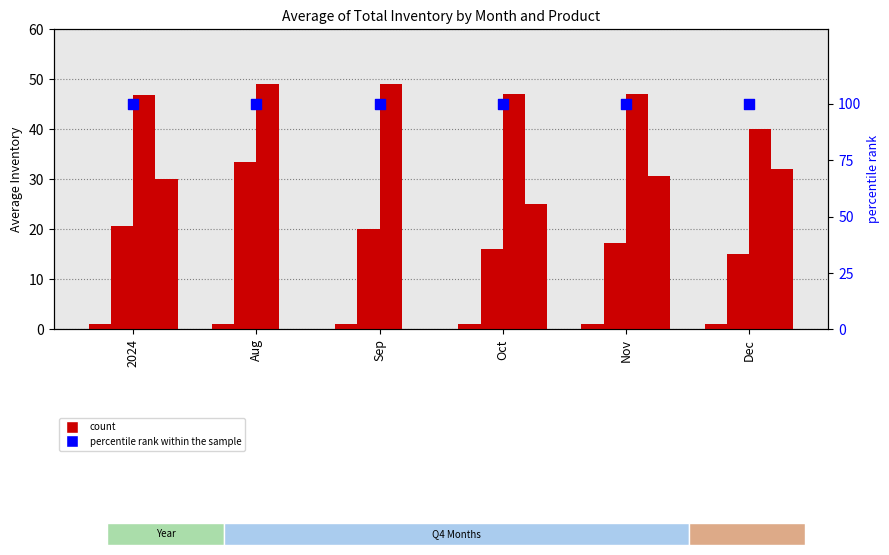

Is the value of Greeting Cards at Dec greater than the value of Prints at Sep?

No